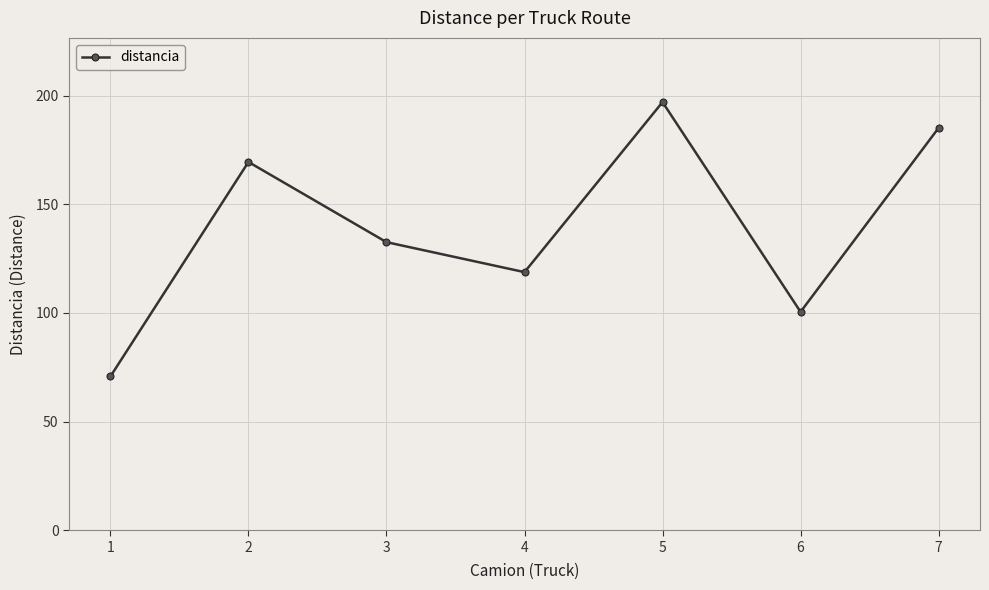

Is it true that the value at 6 is 100.5?

True